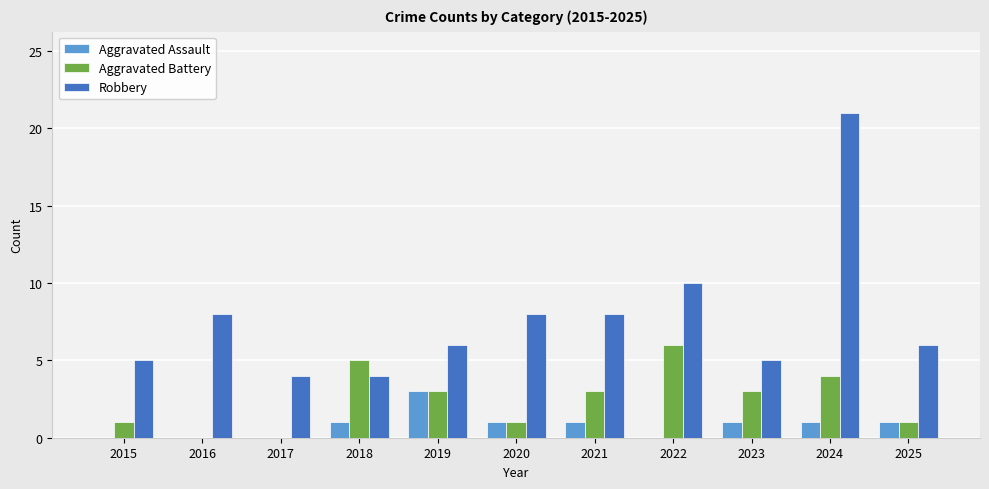

At which label is Robbery closest to 12?

2022